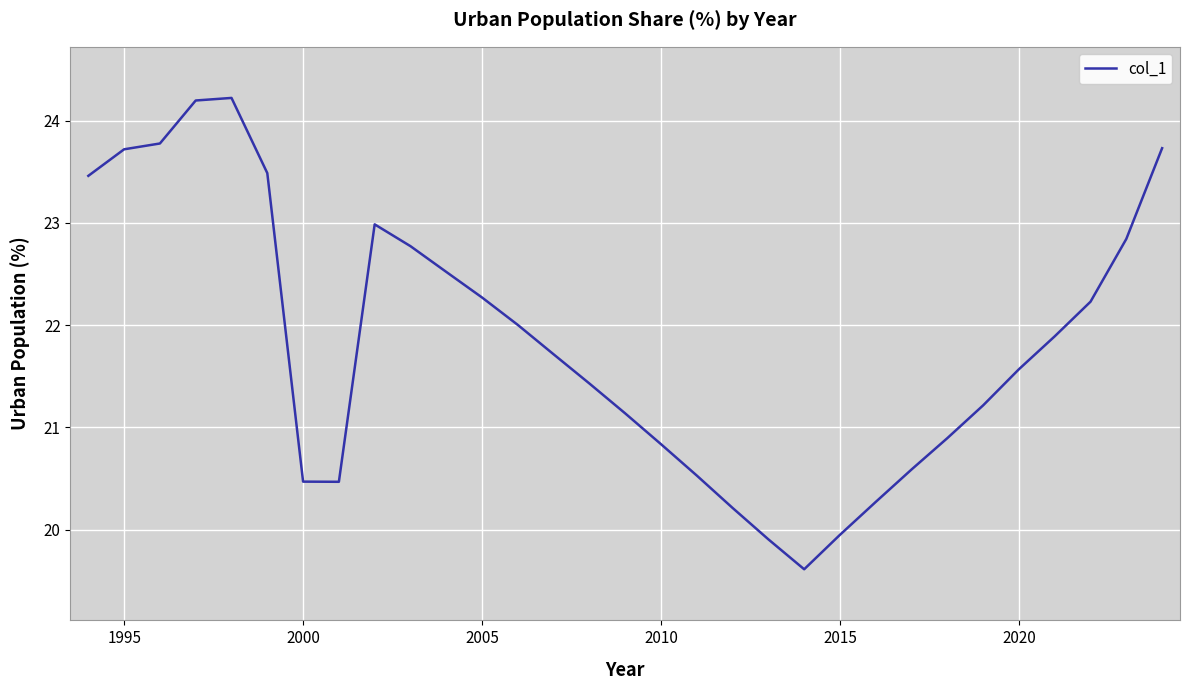

What is the sum of all values?

676.9